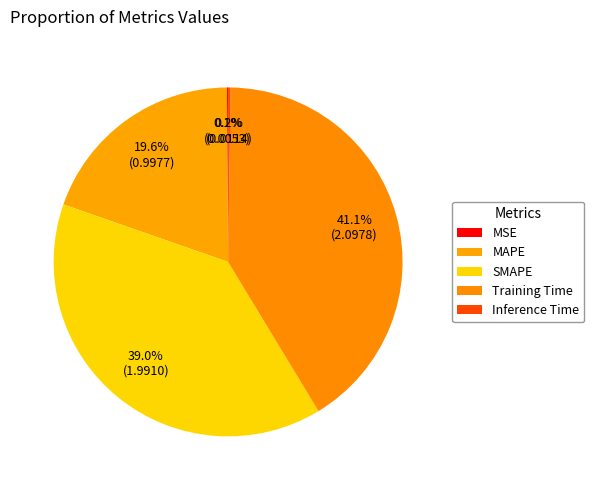

True or false: MSE accounts for 7% of the total.

False